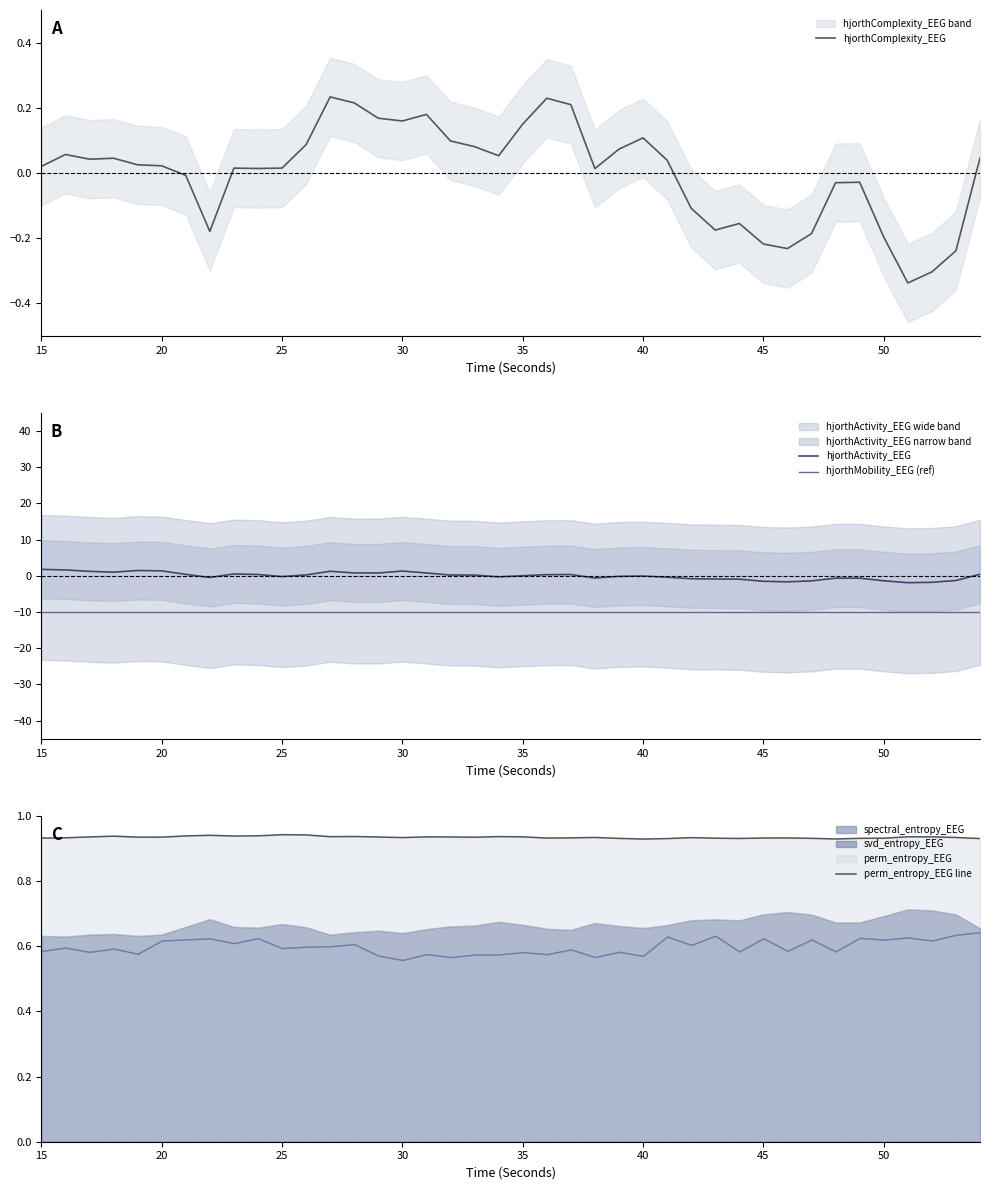

What is the minimum value for hjorthActivity_EEG?

-1.9